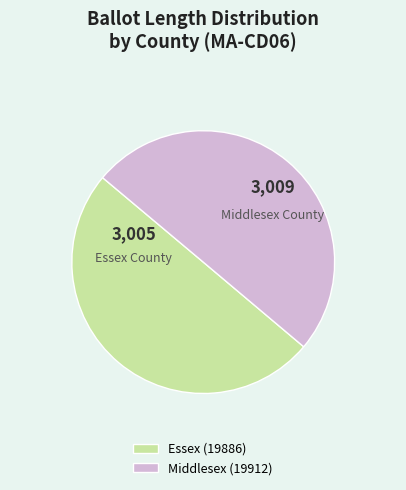

Combined, do Essex (19886) and Middlesex (19912) account for over 50%?

Yes